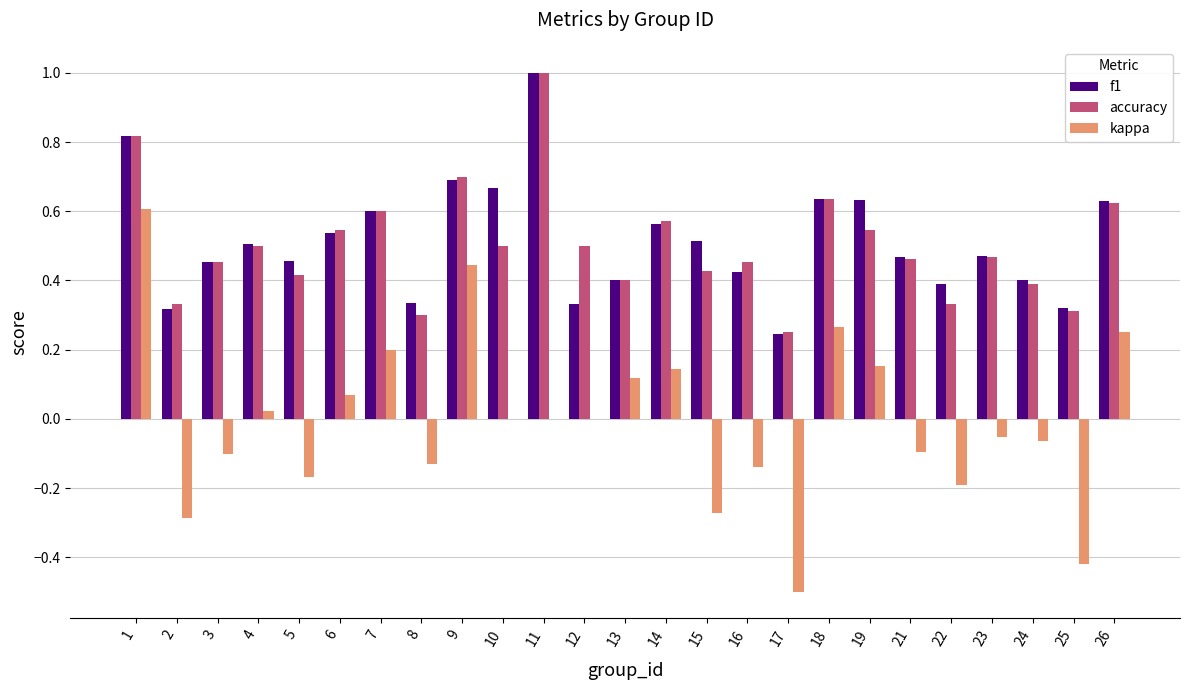

How many distinct data groups are displayed?

3